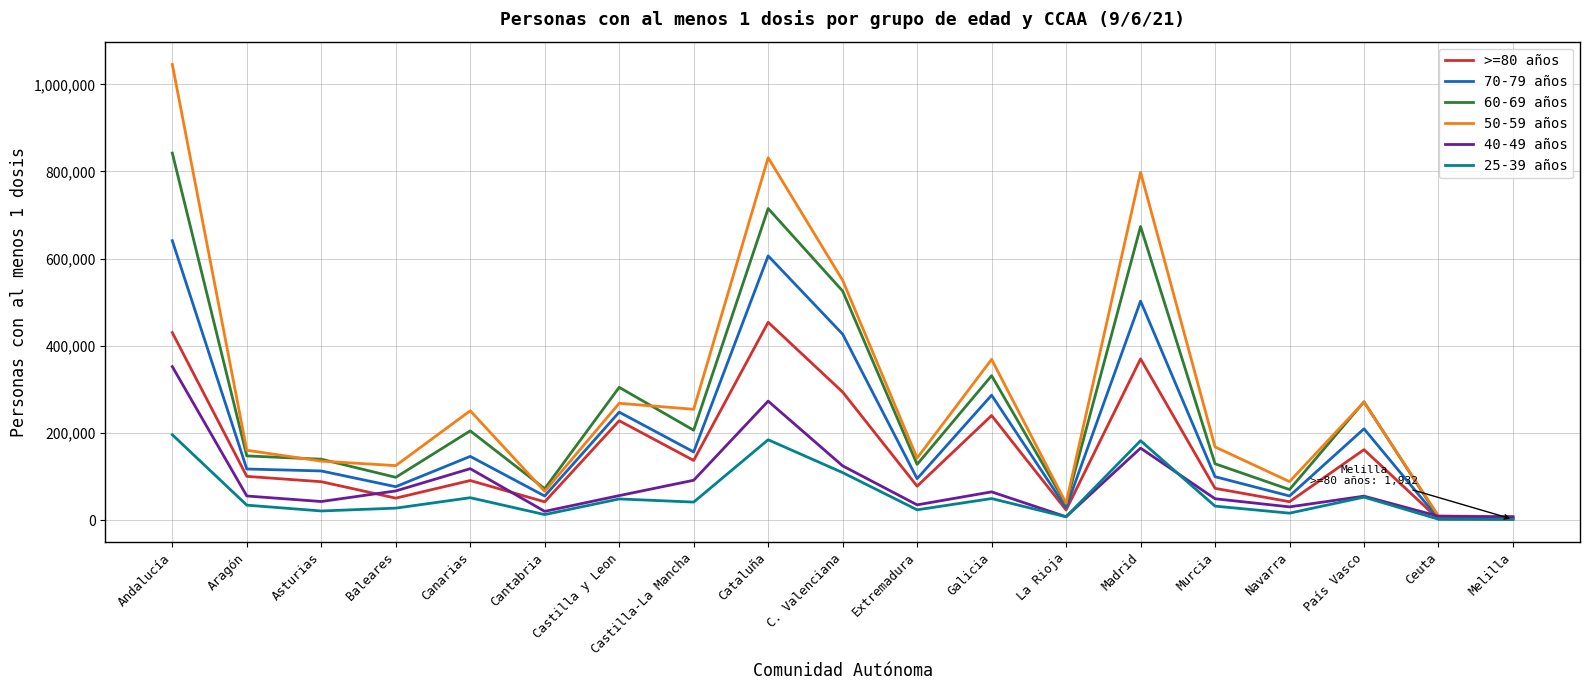

Is the value of 50-59 años at Cantabria greater than the value of 70-79 años at Murcia?

No